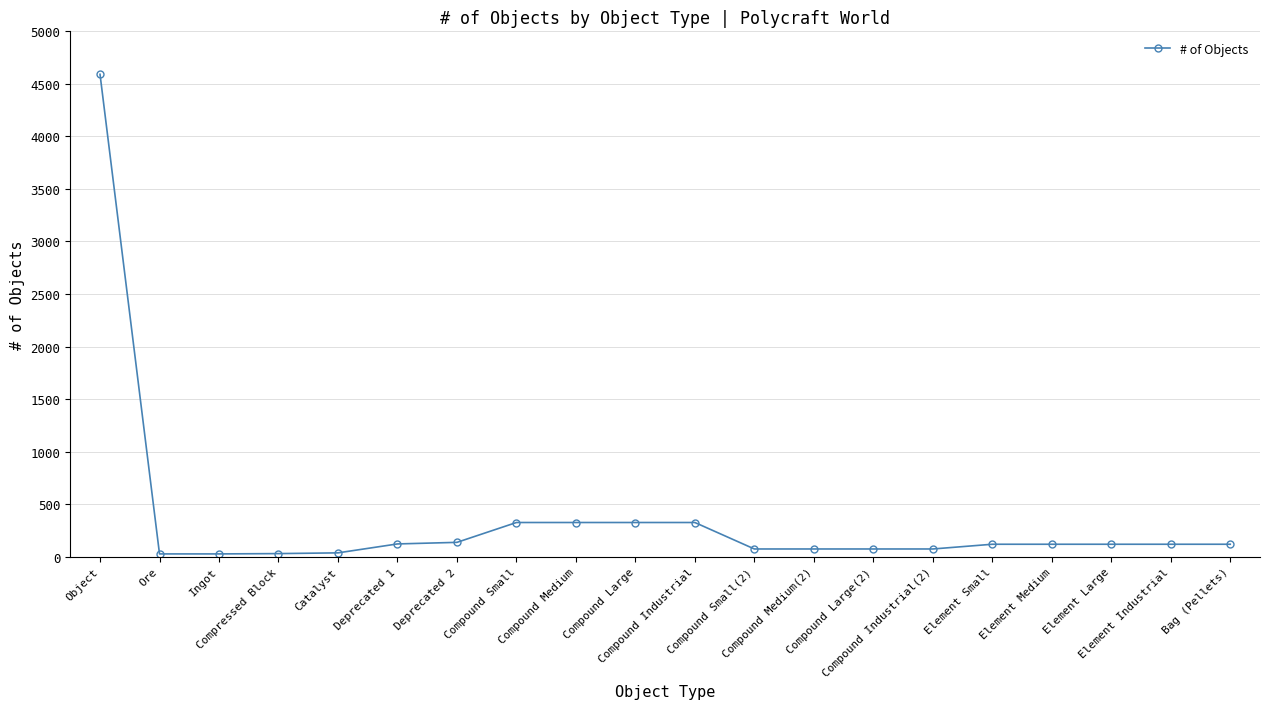

What is the average value?

357